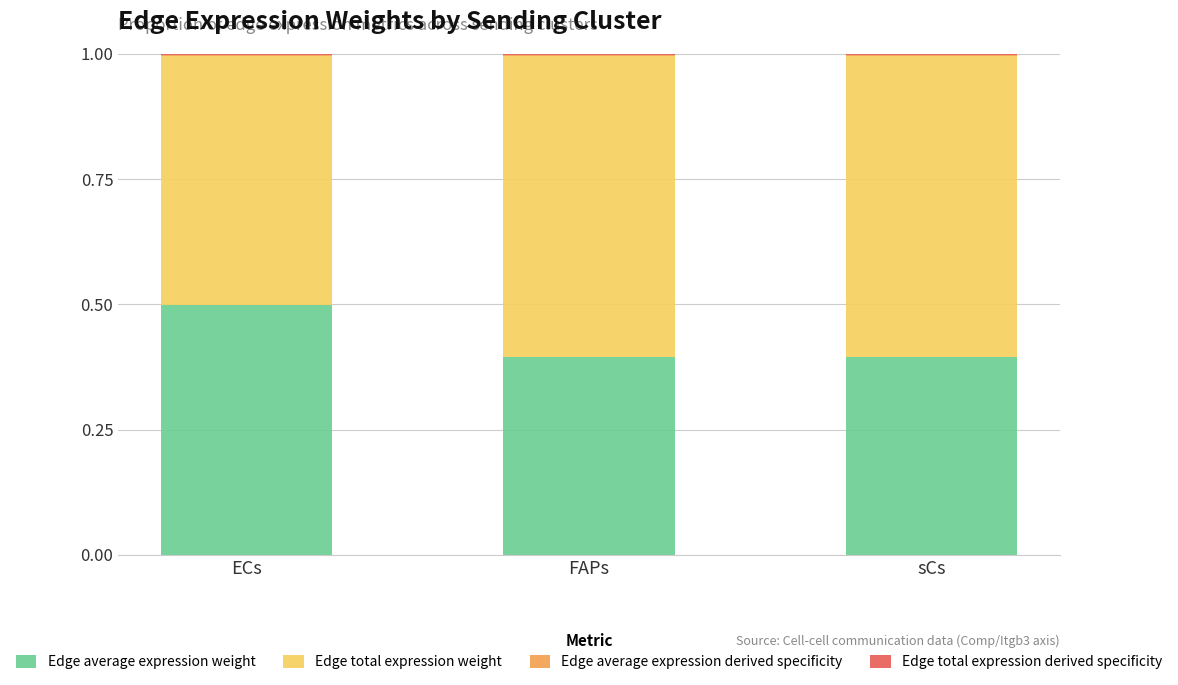

At which category is the sum across all series the highest?

FAPs